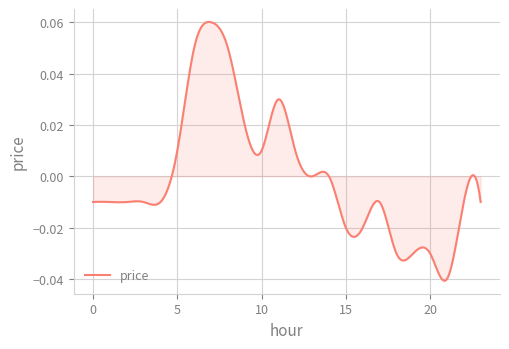

True or false: there are more than 1 points higher than both neighbors.

True